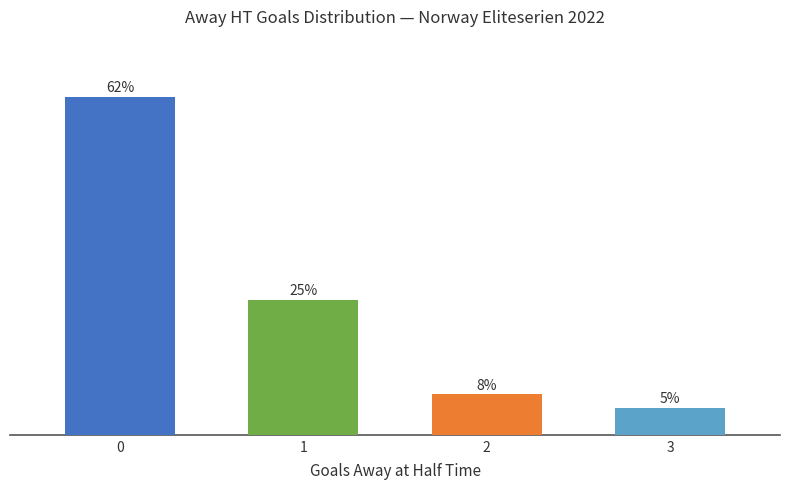

Rank the categories by value from lowest to highest.

3, 2, 1, 0